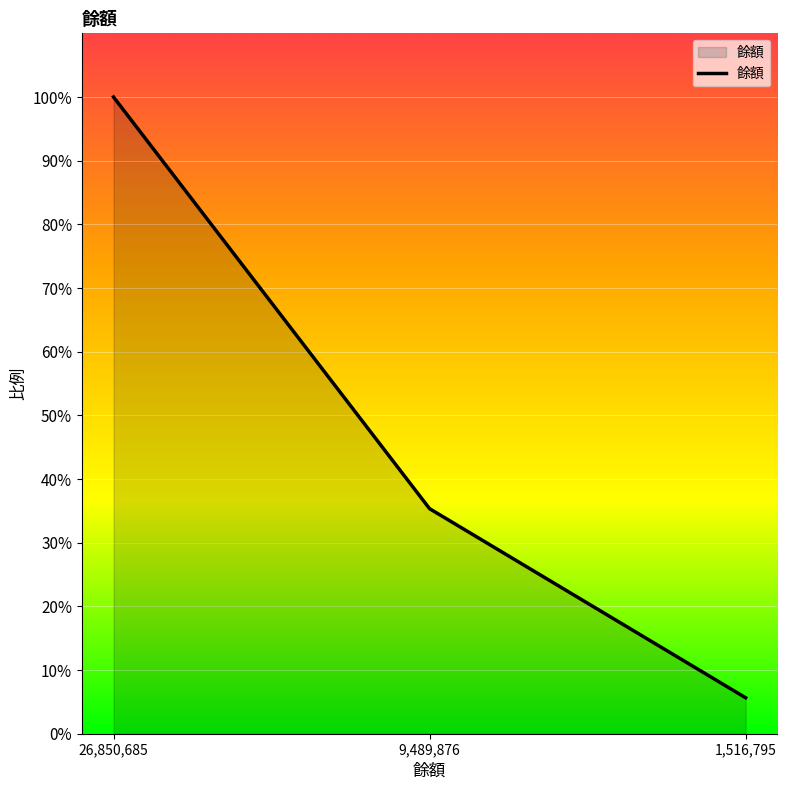

Between 9,489,876 and 1,516,795, which is larger?

9,489,876